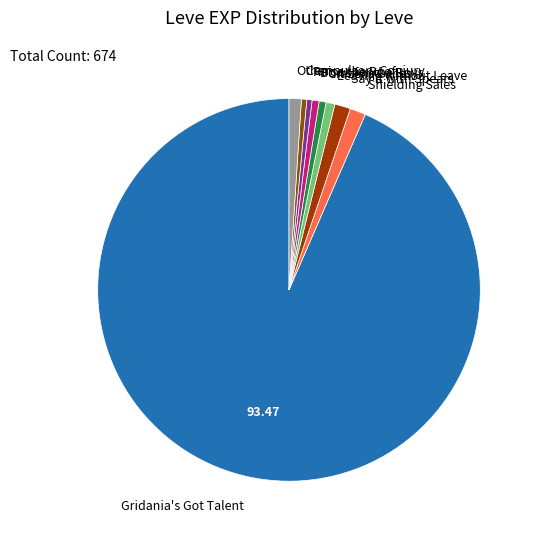

Is it true that Bows for the Boys is 1% of the pie?

True